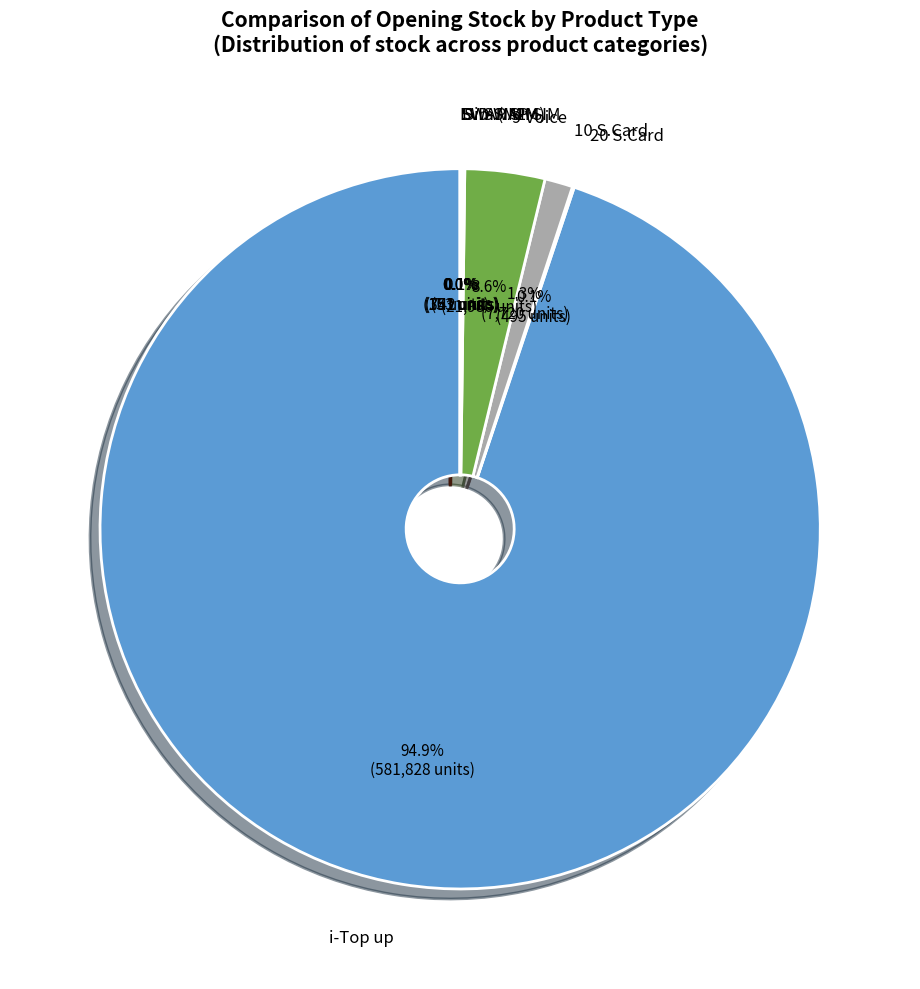

Which category has the biggest portion of the pie?

i-Top up